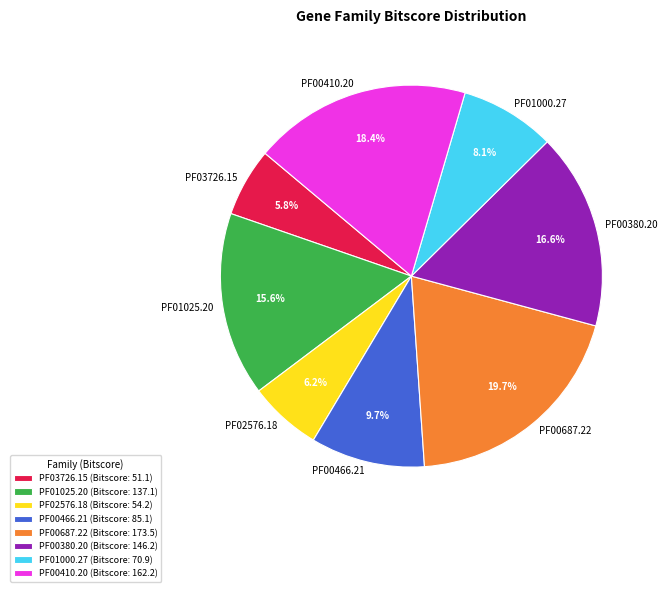

Count the number of slices in the pie.

8